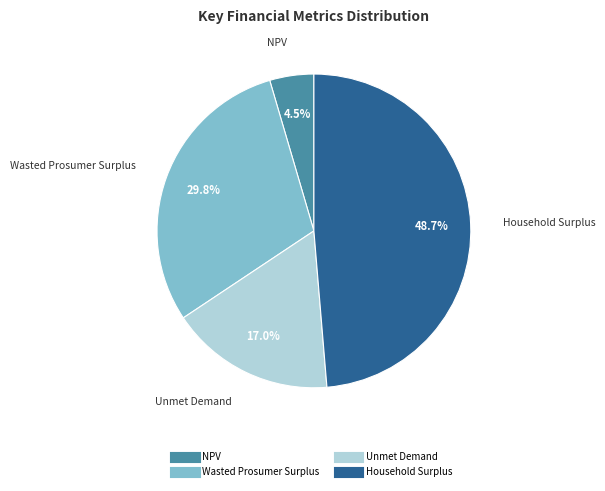

What portion of the pie excludes NPV?

95.5%